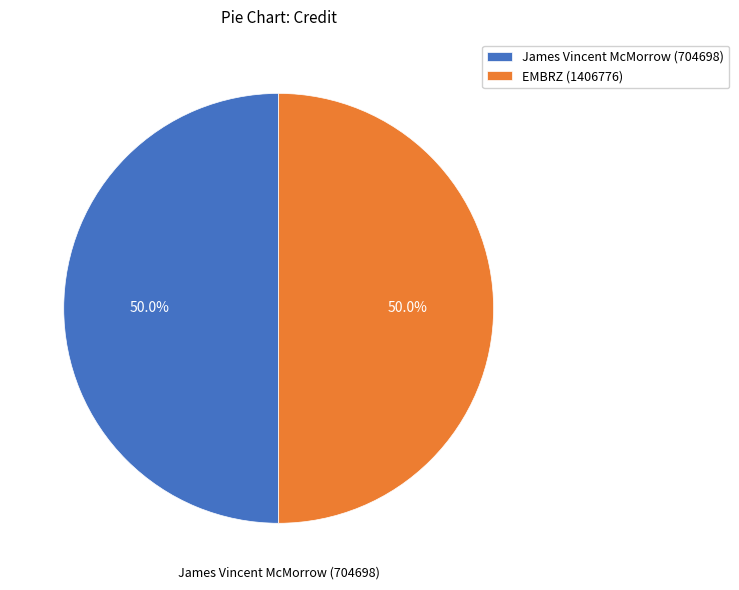

To the nearest percent, what portion does James Vincent McMorrow (704698) represent?

50%